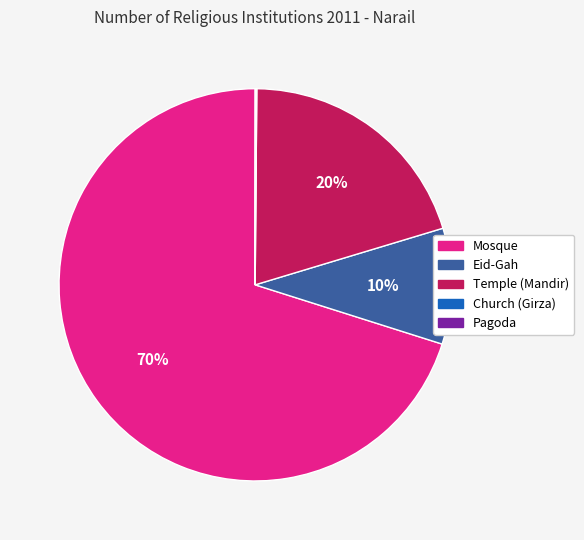

Does any single category account for the majority?

Yes